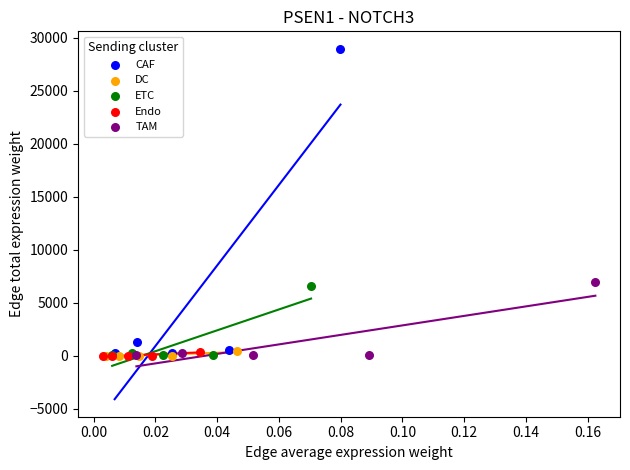

Which series has the widest spread of Y values?

CAF